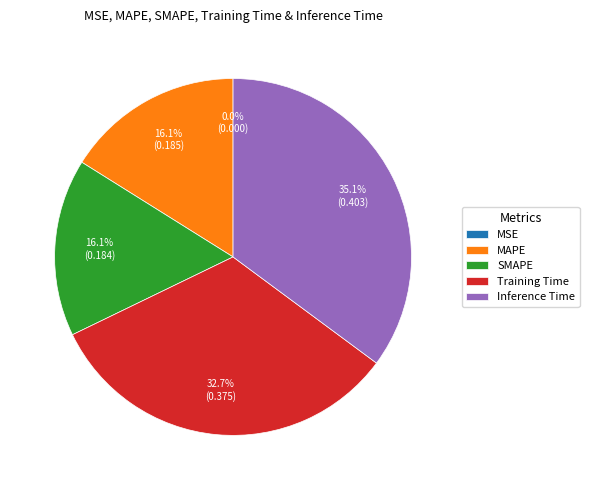

What percentage is the SMAPE slice, to the nearest percent?

16%